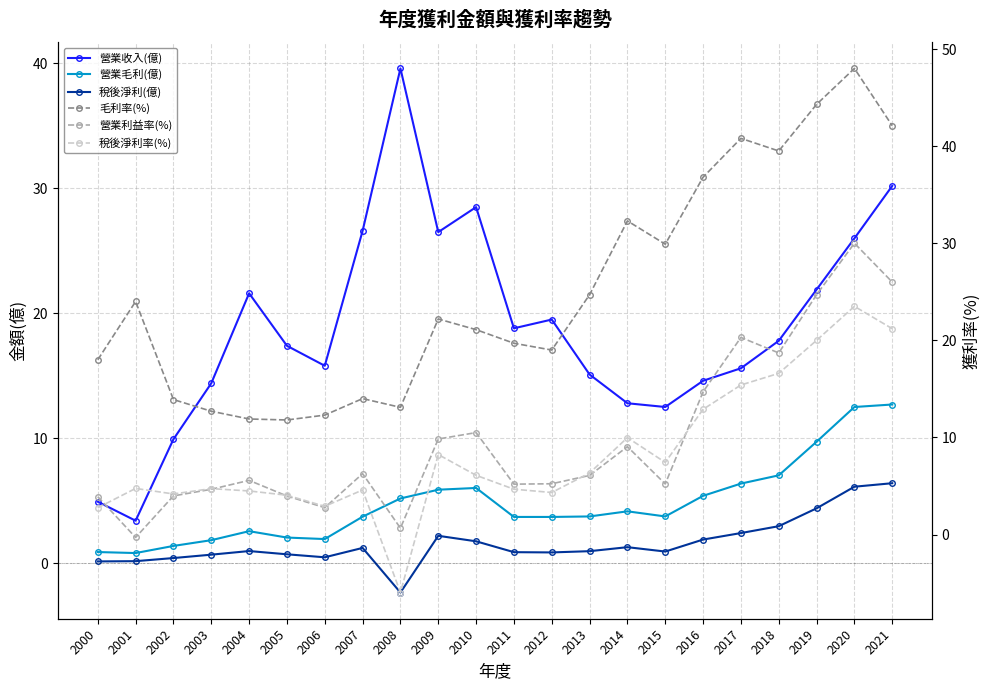

At which label does 稅後淨利率(%) reach its peak?

2020